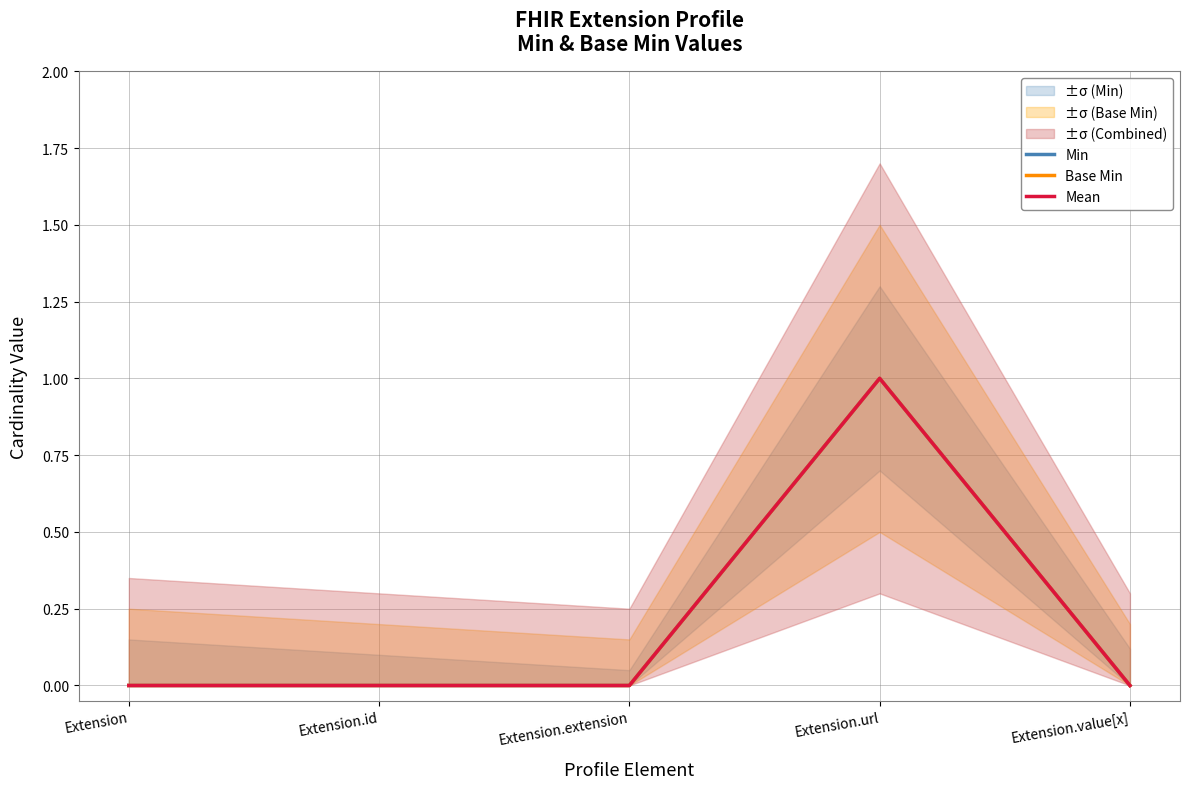

What is the label of the 4th point from the left?

Extension.url